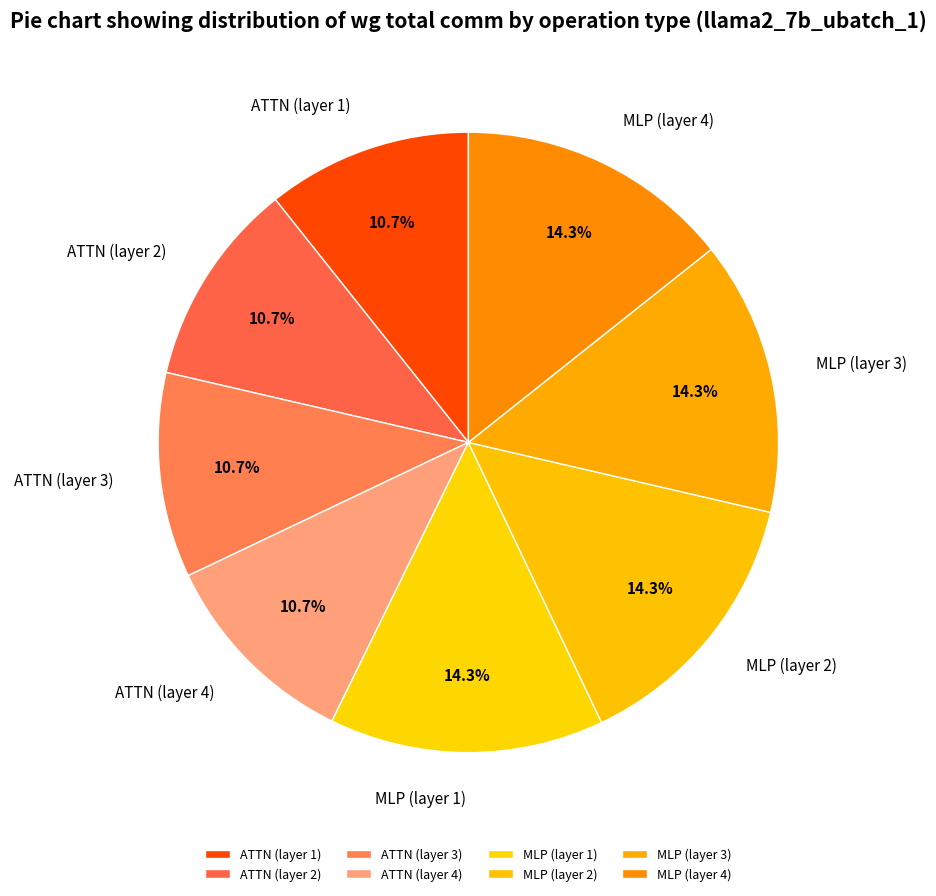

Is there any slice that represents more than half of the pie?

No